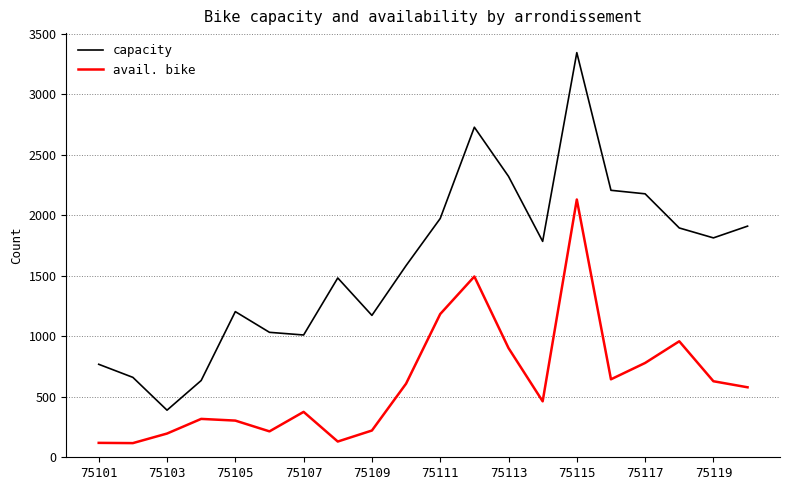

How many interior local peaks does the avail. bike series have?

5